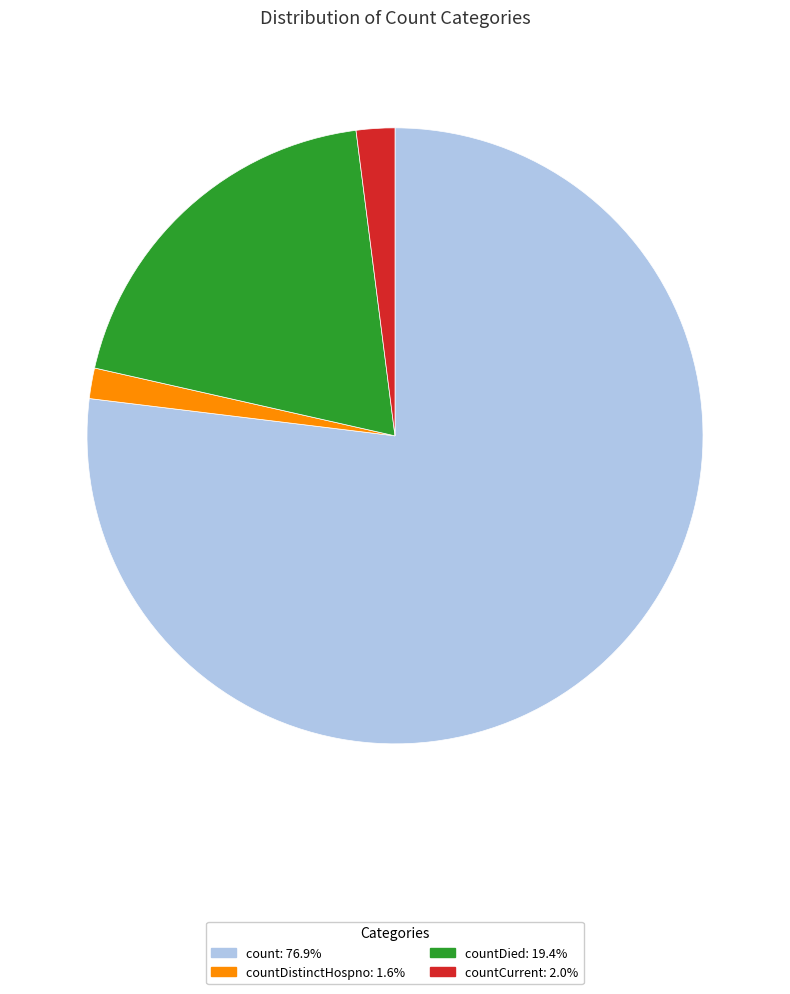

Is there any slice that represents more than half of the pie?

Yes